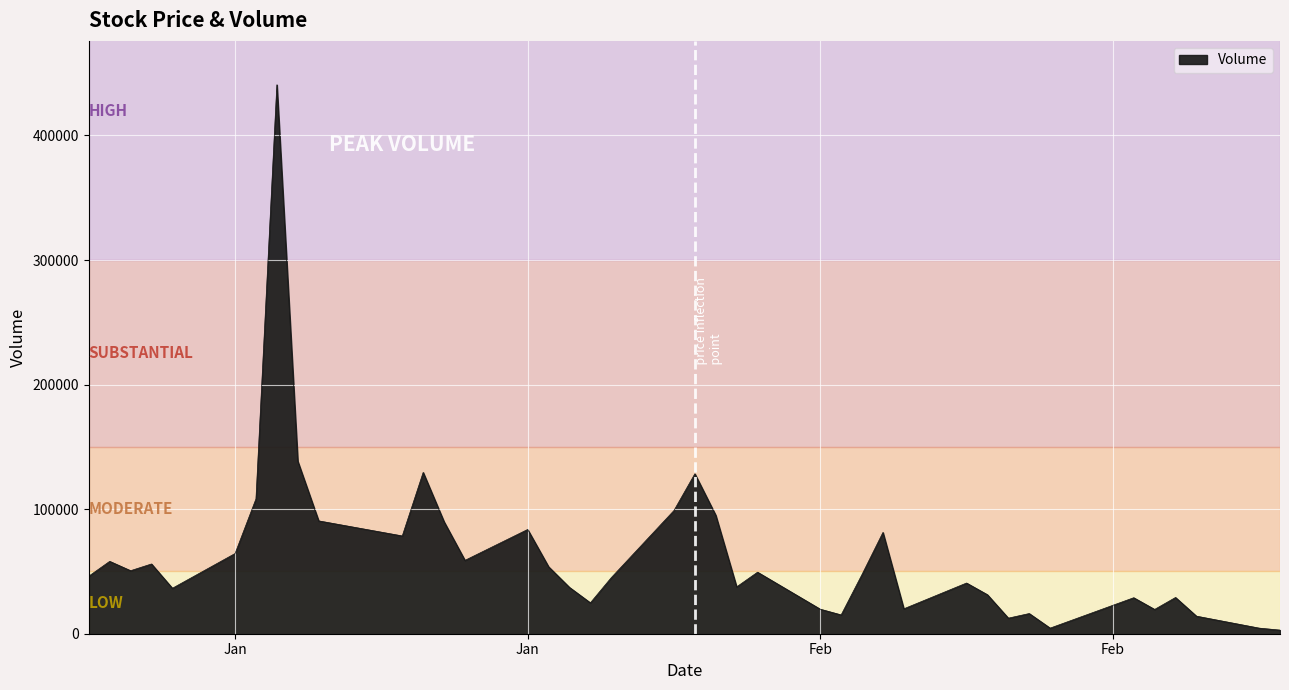

What is the difference between the maximum and minimum values?

437800